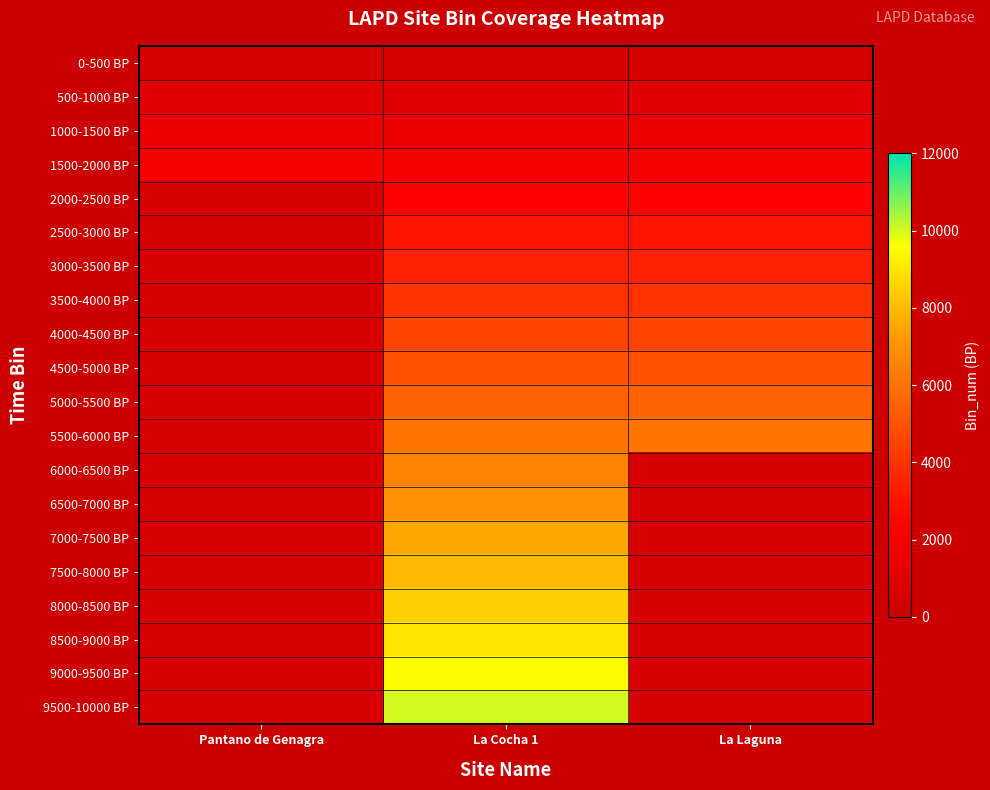

Reading right to left, transcribe all the data shown in this chart.

0-500 BP: La Laguna=500	La Cocha 1=500	Pantano de Genagra=500
500-1000 BP: La Laguna=1000	La Cocha 1=1000	Pantano de Genagra=1000
1000-1500 BP: La Laguna=1500	La Cocha 1=1500	Pantano de Genagra=1500
1500-2000 BP: La Laguna=2000	La Cocha 1=2000	Pantano de Genagra=2000
2000-2500 BP: La Laguna=2500	La Cocha 1=2500	Pantano de Genagra=0
2500-3000 BP: La Laguna=3000	La Cocha 1=3000	Pantano de Genagra=0
3000-3500 BP: La Laguna=3500	La Cocha 1=3500	Pantano de Genagra=0
3500-4000 BP: La Laguna=4000	La Cocha 1=4000	Pantano de Genagra=0
4000-4500 BP: La Laguna=4500	La Cocha 1=4500	Pantano de Genagra=0
4500-5000 BP: La Laguna=5000	La Cocha 1=5000	Pantano de Genagra=0
5000-5500 BP: La Laguna=5500	La Cocha 1=5500	Pantano de Genagra=0
5500-6000 BP: La Laguna=6000	La Cocha 1=6000	Pantano de Genagra=0
6000-6500 BP: La Laguna=0	La Cocha 1=6500	Pantano de Genagra=0
6500-7000 BP: La Laguna=0	La Cocha 1=7000	Pantano de Genagra=0
7000-7500 BP: La Laguna=0	La Cocha 1=7500	Pantano de Genagra=0
7500-8000 BP: La Laguna=0	La Cocha 1=8000	Pantano de Genagra=0
8000-8500 BP: La Laguna=0	La Cocha 1=8500	Pantano de Genagra=0
8500-9000 BP: La Laguna=0	La Cocha 1=9000	Pantano de Genagra=0
9000-9500 BP: La Laguna=0	La Cocha 1=9500	Pantano de Genagra=0
9500-10000 BP: La Laguna=0	La Cocha 1=10000	Pantano de Genagra=0